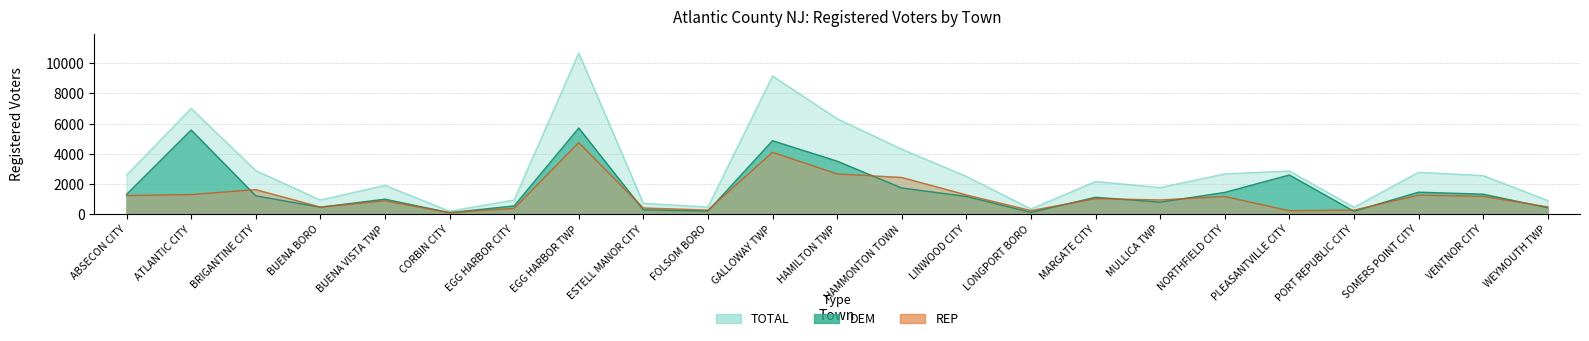

What is the average value of the TOTAL series?

2914